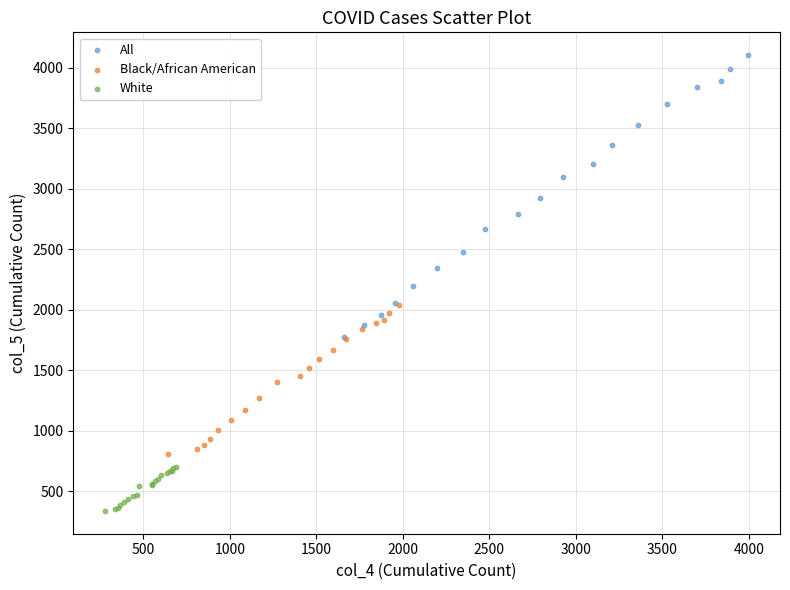

What are all the series names shown in the legend?

All, Black/African American, White